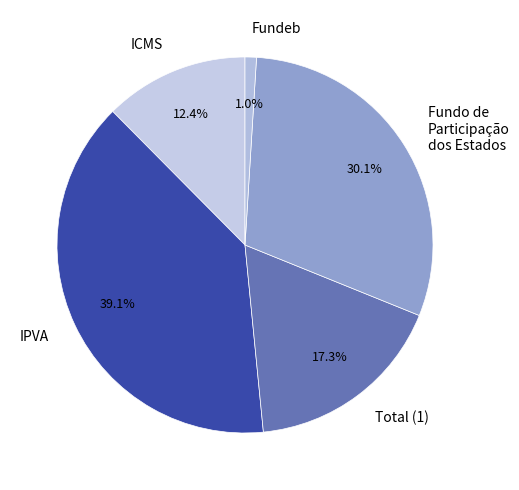

To the nearest percent, what is the difference between the IPVA and Total (1) slice percentages?

22%